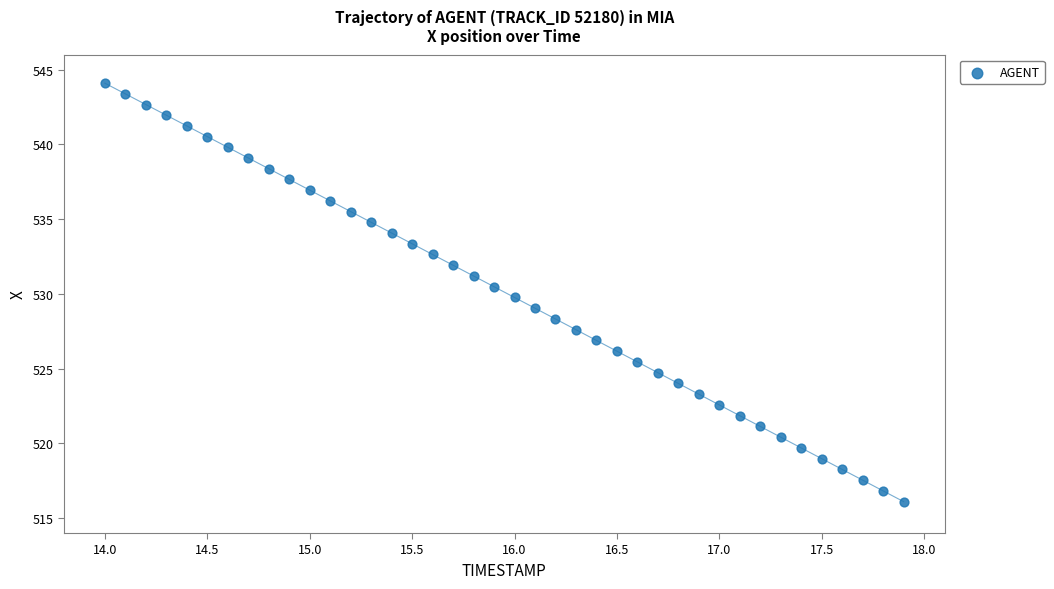

What is the range of X values (max minus min)?

3.9